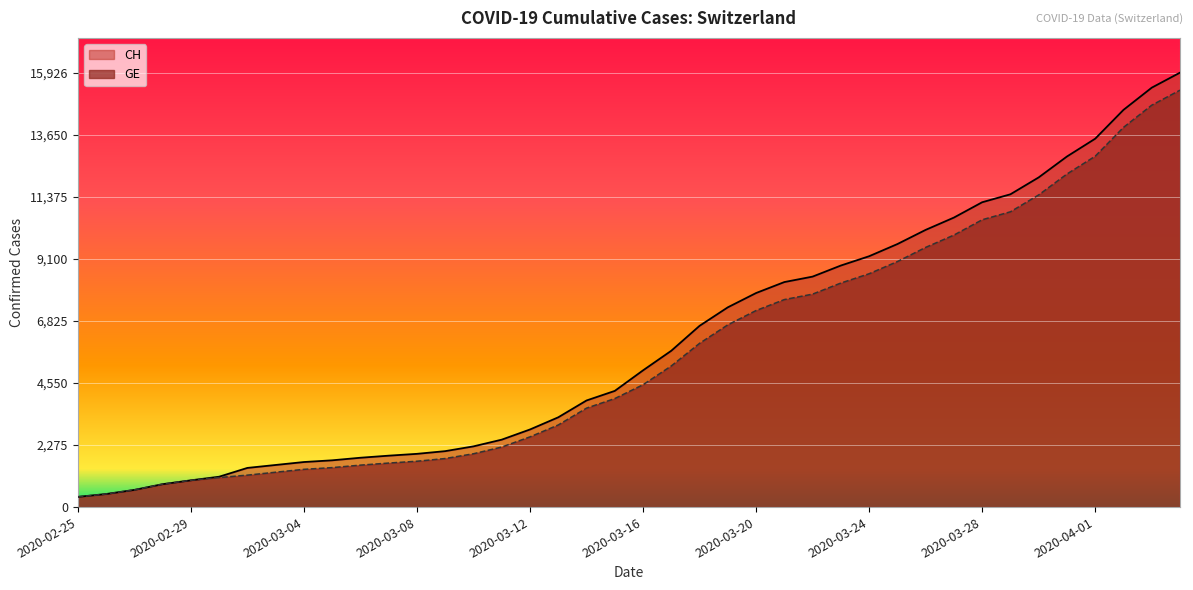

Reading right to left, transcribe all the data shown in this chart.

CH: 15926	15375	14561	13505	12852	12086	11467	11175	10613	10162	9642	9196	8855	8449	8249	7847	7323	6644	5731	5012	4259	3908	3291	2845	2472	2226	2051	1952	1885	1809	1715	1652	1544	1436	1113	981	840	630	479	375
GE: 15284	14733	13919	12863	12210	11444	10825	10533	9971	9520	9000	8554	8213	7807	7607	7205	6681	6002	5174	4485	3978	3627	3010	2574	2201	1955	1780	1681	1614	1538	1447	1384	1278	1171	1083	981	840	630	479	375